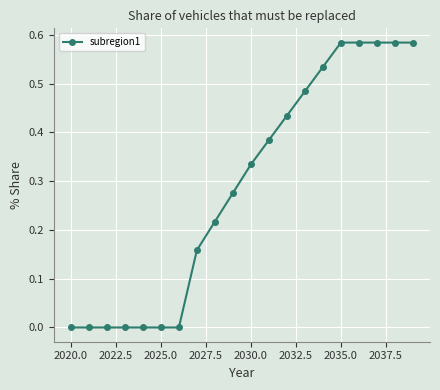

Does the chart have visible grid lines?

Yes